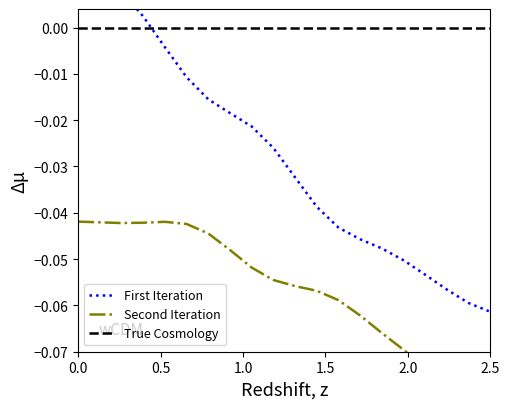

Rank the series by their maximum value, from lowest to highest.

Second Iteration, True Cosmology, First Iteration